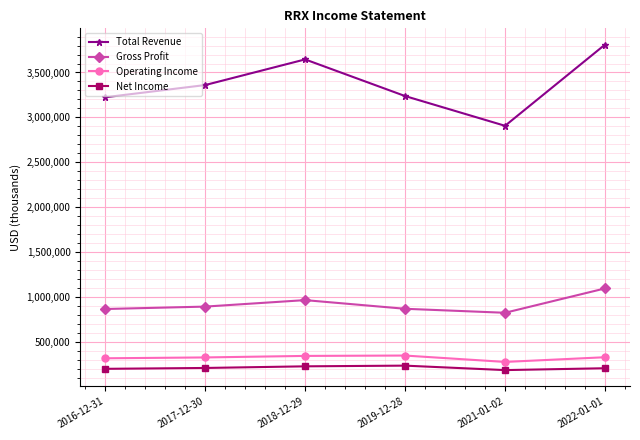

What is the difference between the second highest and second lowest values in the Gross Profit series?

98900